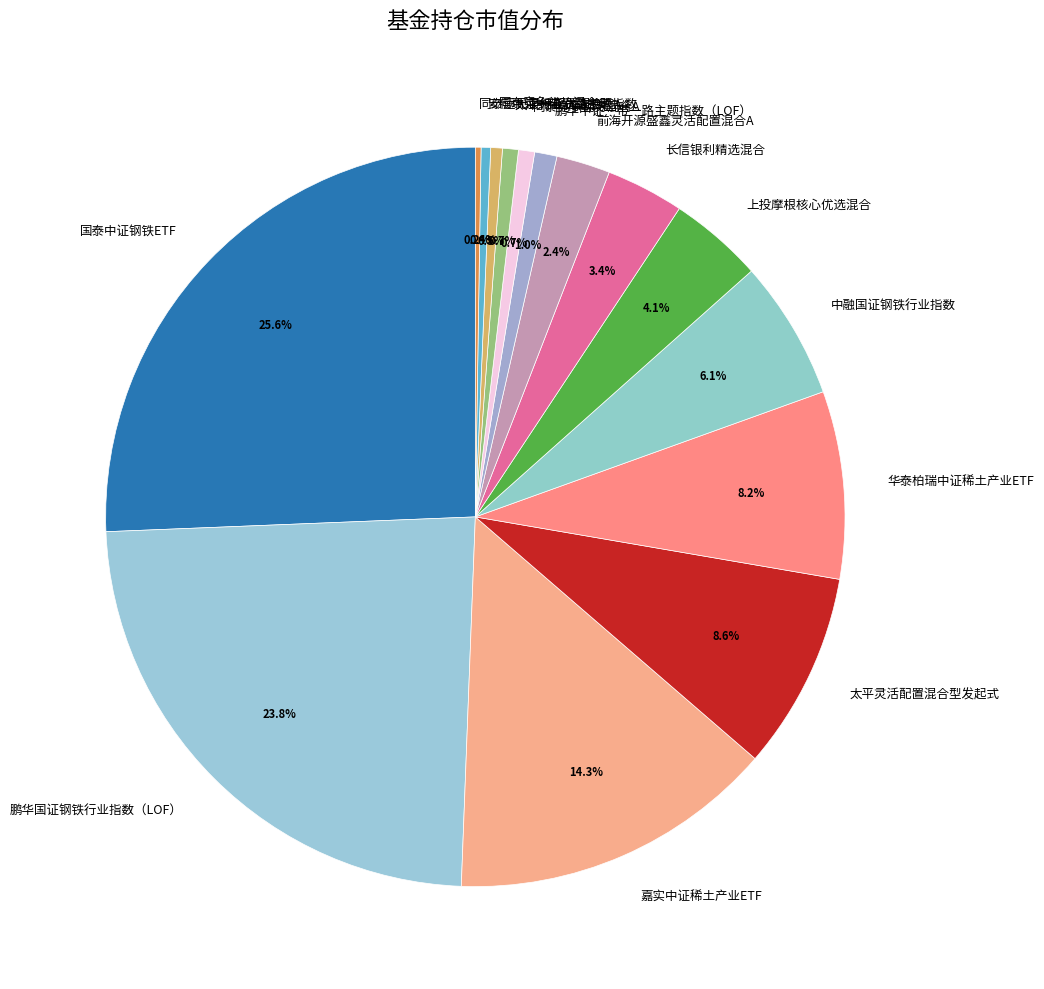

Is the sum of 华泰柏瑞中证稀土产业ETF and 鹏华中证一带一路主题指数（LOF） greater than half?

No